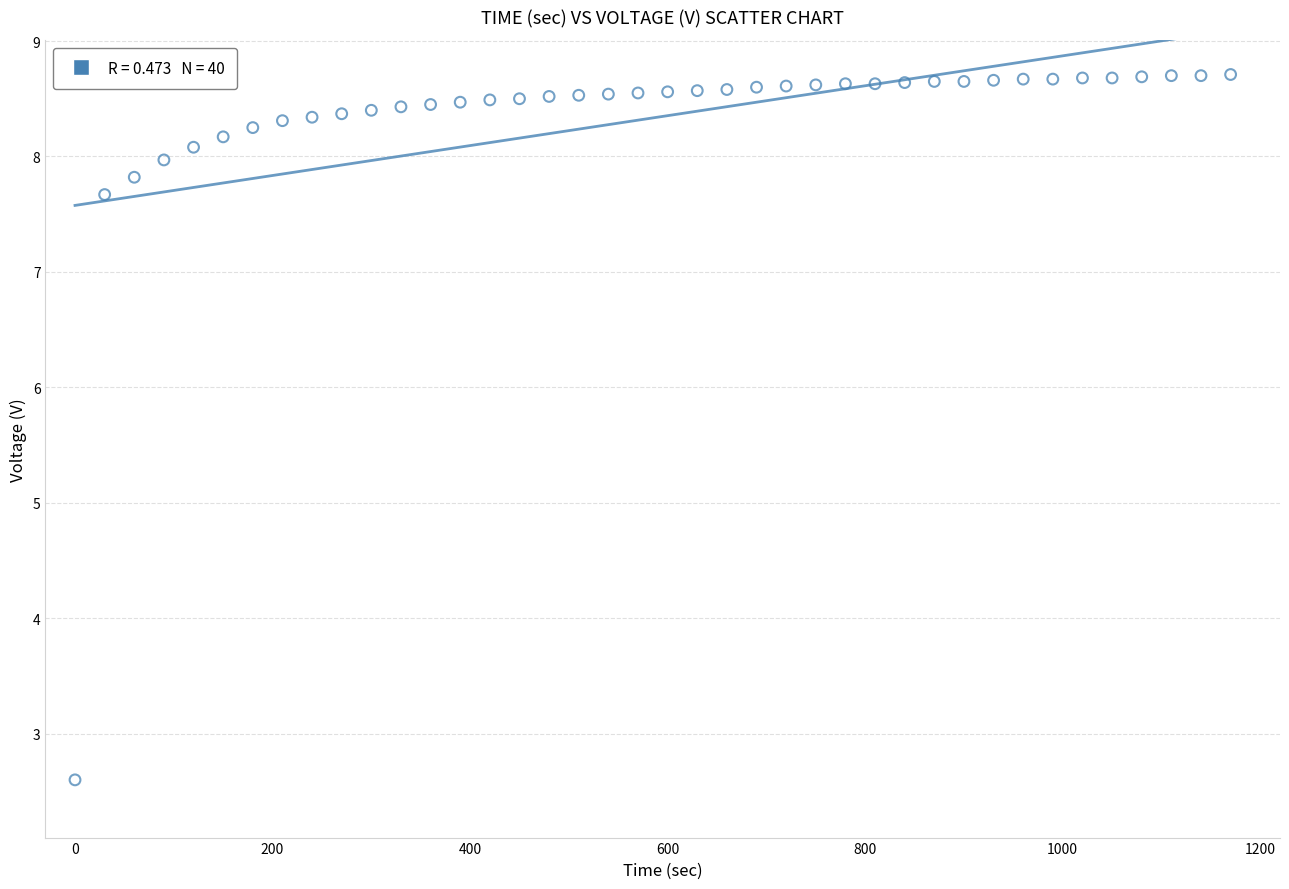

What is the range of Y values (max minus min)?

6.1